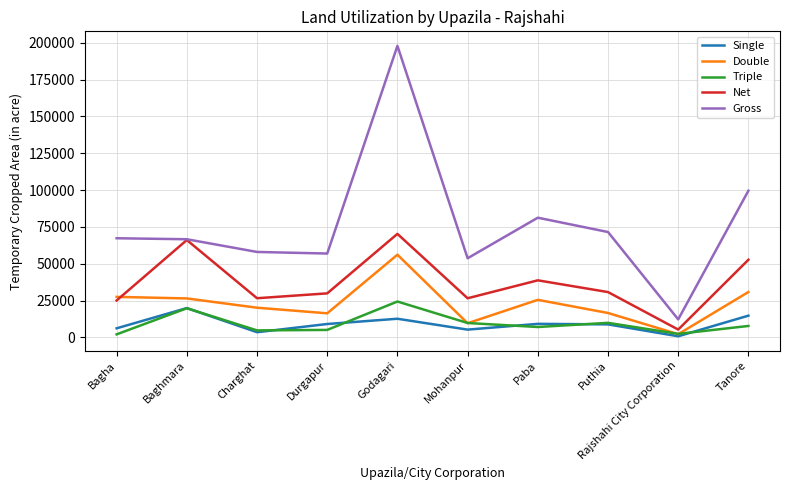

At which category is the sum across all series the highest?

Godagari